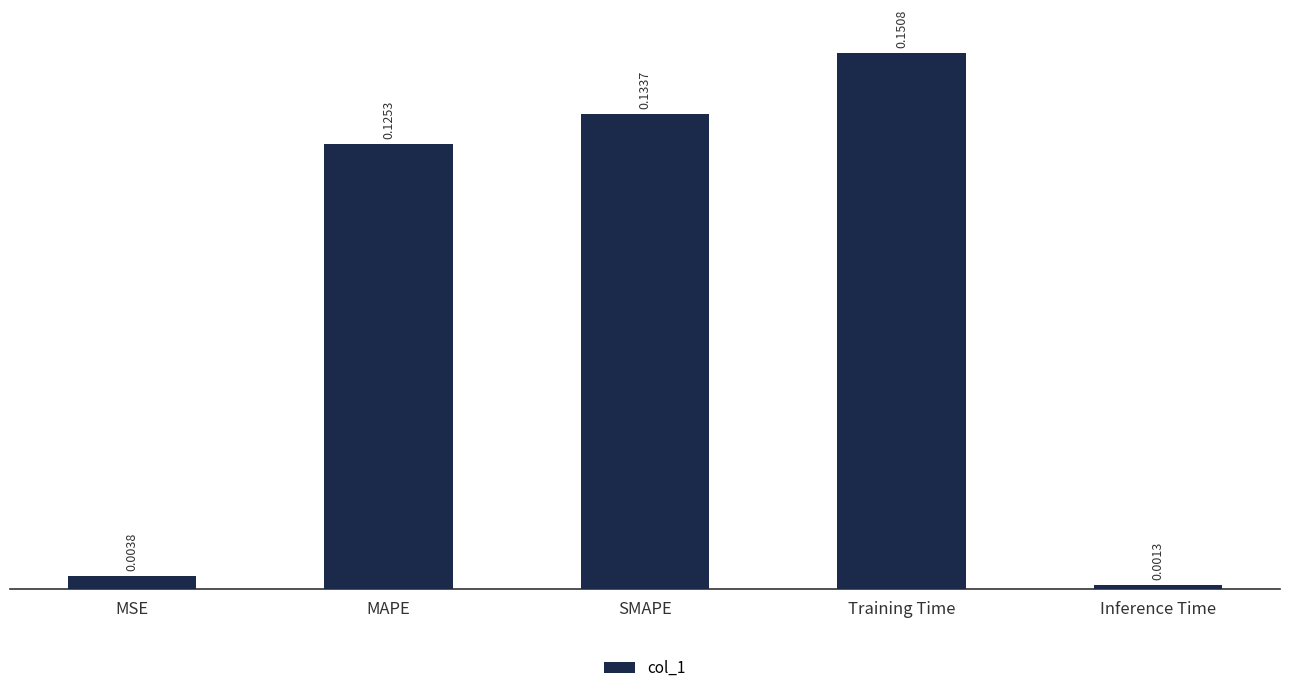

Which category has the highest value across all series?

Training Time